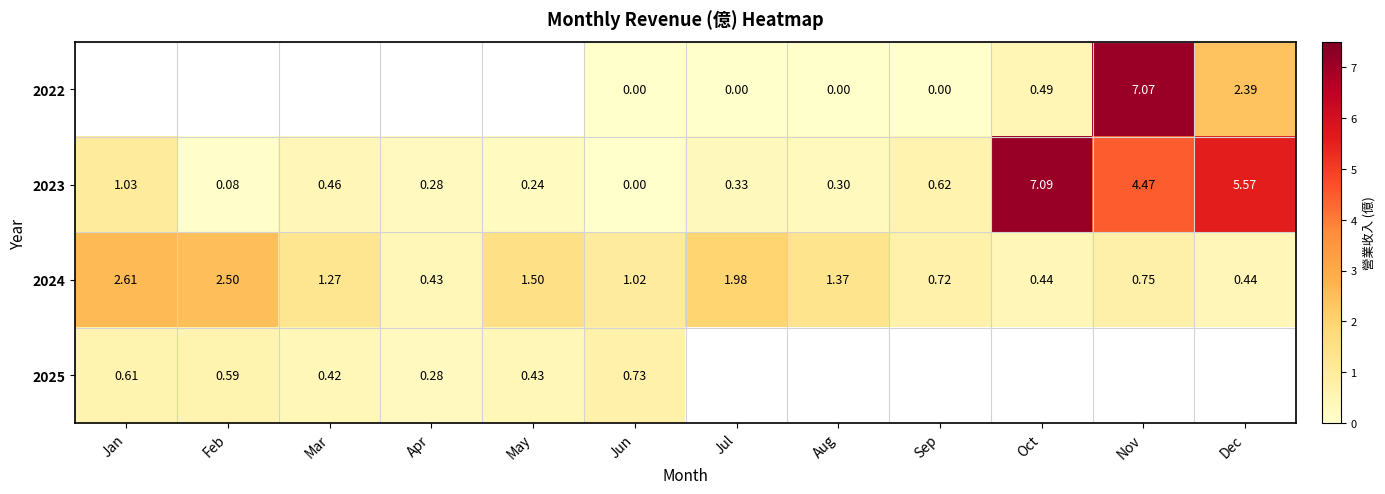

What is the sum of all 2023 values?

20.5